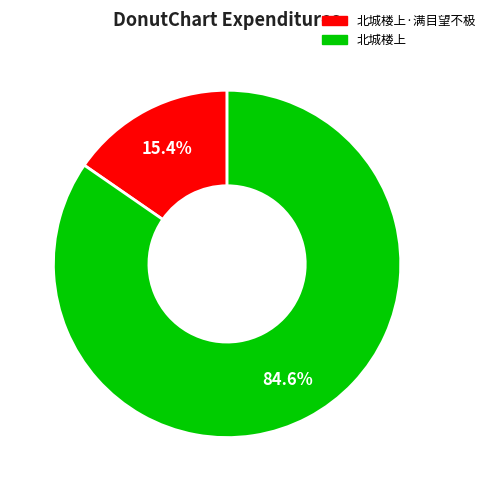

Does any single category account for the majority?

Yes